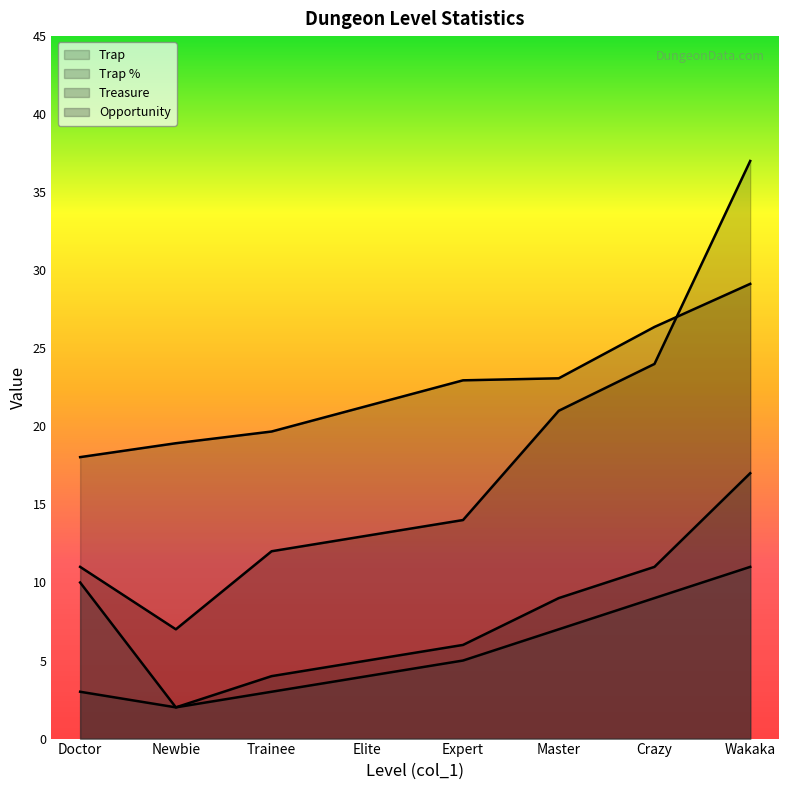

At which category is the sum across all series the highest?

Wakaka